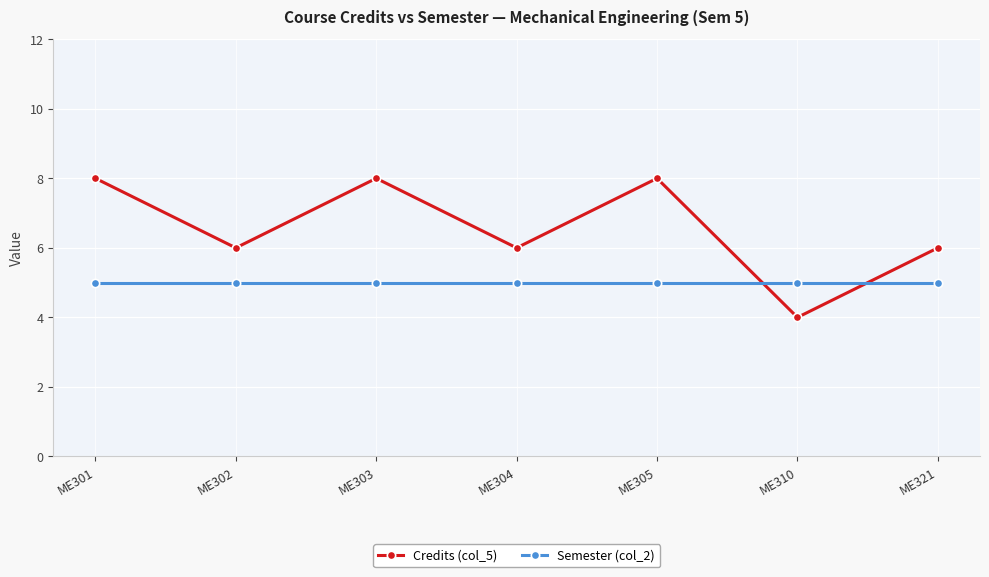

Reading right to left, transcribe all the data shown in this chart.

Credits (col_5): ME321=6	ME310=4	ME305=8	ME304=6	ME303=8	ME302=6	ME301=8
Semester (col_2): ME321=5	ME310=5	ME305=5	ME304=5	ME303=5	ME302=5	ME301=5